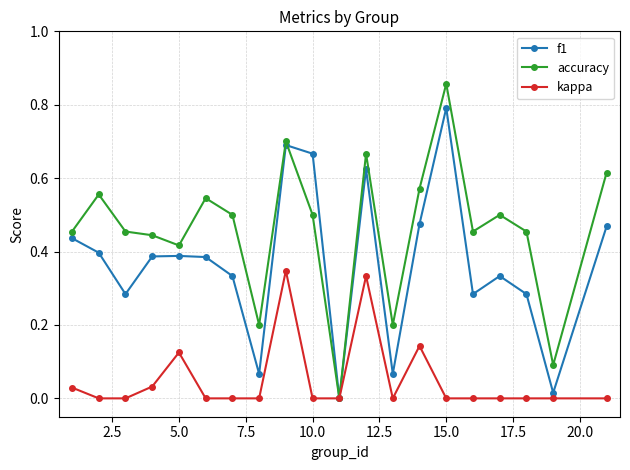

What is the value of the accuracy point at the 8th from the left?

0.2